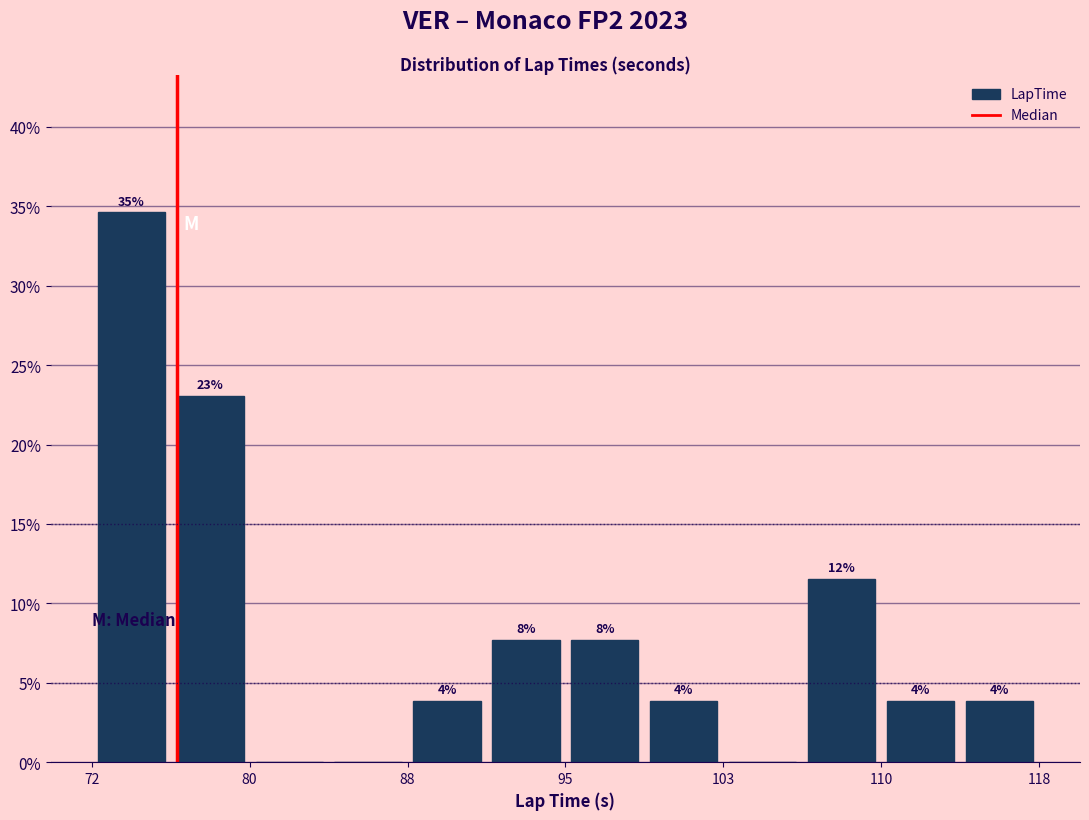

Around what value on the x-axis is the tallest bar? Give the approximate position of its centre, as read against the axis.

74